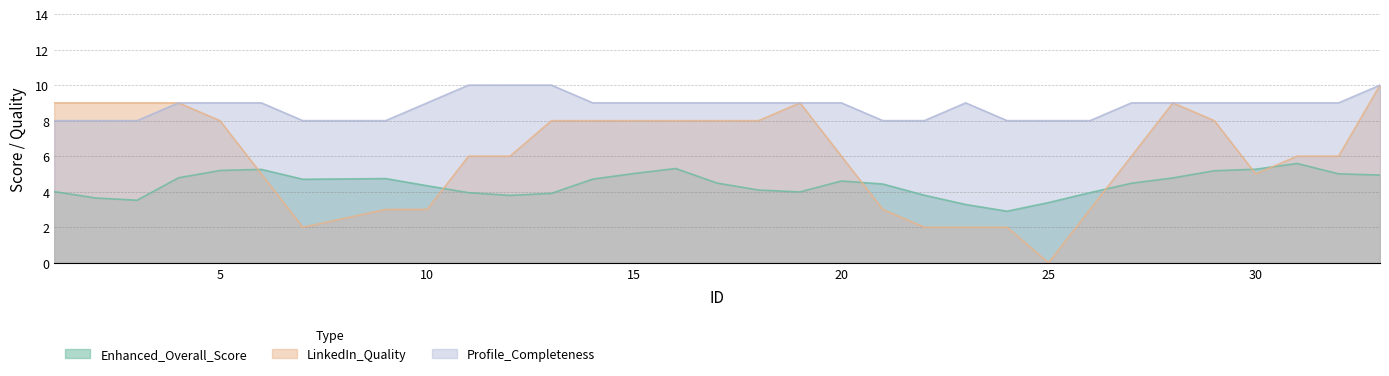

What is the difference between the maximum and minimum values in the Enhanced_Overall_Score series?

2.7